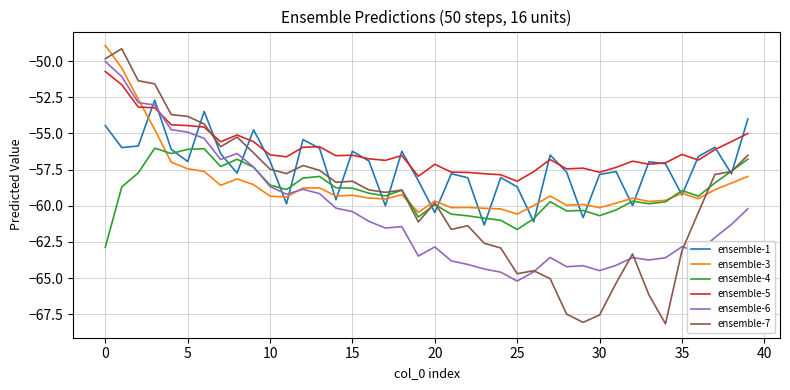

Which series has the widest spread of values?

ensemble-7